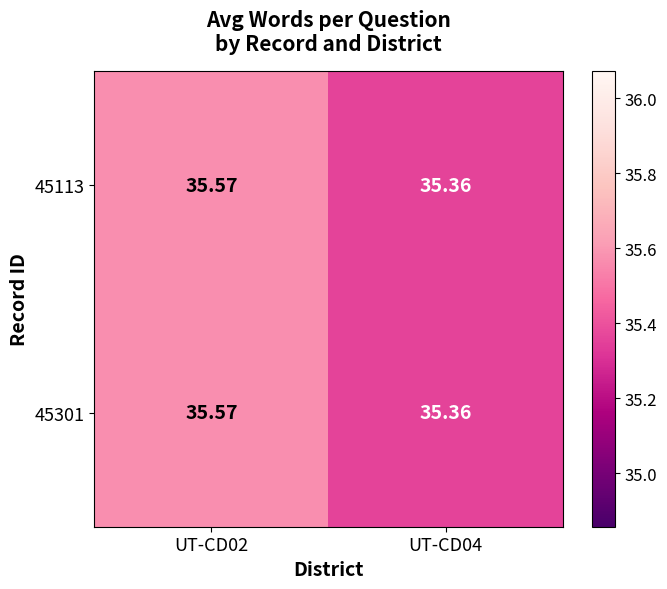

Is the value of 45113 at UT-CD02 greater than the value of 45301 at UT-CD04?

Yes